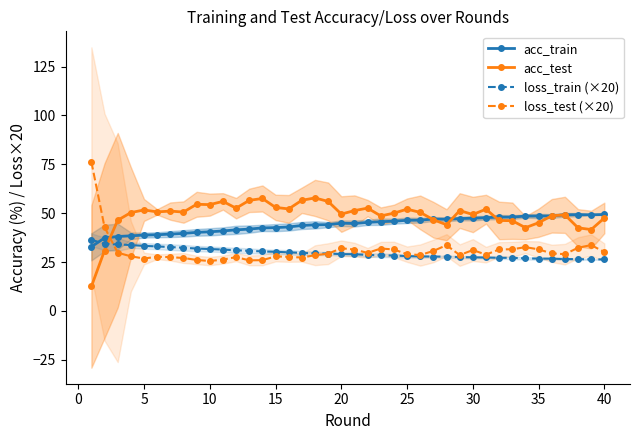

What is the difference between the maximum and second lowest values in the loss_test (×20) series?

50.3